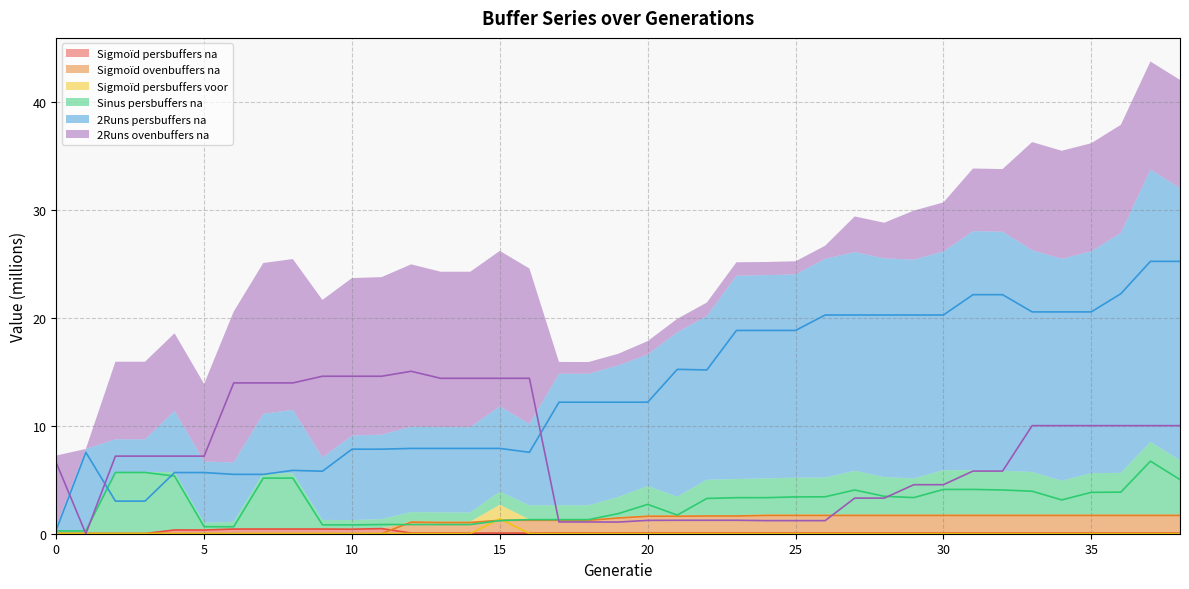

Reading left to right, what are all the values shown in this chart?

Sigmoïd persbuffers na: 0.0	0.0	0.0	0.0	0.3	0.3	0.4	0.4	0.4	0.4	0.4	0.5	0.1	0.1	0.1	0.1	0.1	0.1	0.1	0.1	0.1	0.1	0.1	0.1	0.1	0.1	0.1	0.1	0.1	0.1	0.1	0.1	0.1	0.1	0.1	0.1	0.1	0.1	0.1
Sigmoïd ovenbuffers na: 0.0	0.0	0.0	0.0	0.0	0.0	0.0	0.0	0.0	0.0	0.0	0.0	1.1	1.0	1.0	1.2	1.2	1.2	1.2	1.5	1.6	1.6	1.6	1.6	1.7	1.7	1.7	1.7	1.7	1.7	1.7	1.7	1.7	1.7	1.7	1.7	1.7	1.7	1.7
Sigmoïd persbuffers voor: 0.0	0.0	0.0	0.0	0.0	0.0	0.0	0.0	0.0	0.0	0.0	0.0	0.0	0.0	0.0	1.4	0.0	0.0	0.0	0.0	0.0	0.0	0.0	0.0	0.0	0.0	0.0	0.0	0.0	0.0	0.0	0.0	0.0	0.0	0.0	0.0	0.0	0.0	0.0
Sinus persbuffers na: 0.3	0.3	5.7	5.7	5.3	0.6	0.6	5.2	5.2	0.8	0.8	0.9	0.9	0.9	0.9	1.2	1.3	1.3	1.3	1.9	2.7	1.7	3.3	3.3	3.3	3.4	3.4	4.1	3.5	3.3	4.1	4.1	4.1	3.9	3.1	3.8	3.9	6.7	5.0
2Runs persbuffers na: 0.4	7.5	3.0	3.0	5.7	5.7	5.5	5.5	5.9	5.8	7.8	7.8	7.9	7.9	7.9	7.9	7.5	12.2	12.2	12.2	12.2	15.2	15.2	18.8	18.8	18.8	20.3	20.3	20.3	20.3	20.3	22.2	22.2	20.6	20.6	20.6	22.2	25.2	25.2
2Runs ovenbuffers na: 6.6	0.0	7.2	7.2	7.2	7.2	14.0	14.0	14.0	14.6	14.6	14.6	15.1	14.4	14.4	14.4	14.4	1.1	1.1	1.1	1.2	1.2	1.2	1.2	1.2	1.2	1.2	3.3	3.3	4.5	4.5	5.8	5.8	10.0	10.0	10.0	10.0	10.0	10.0